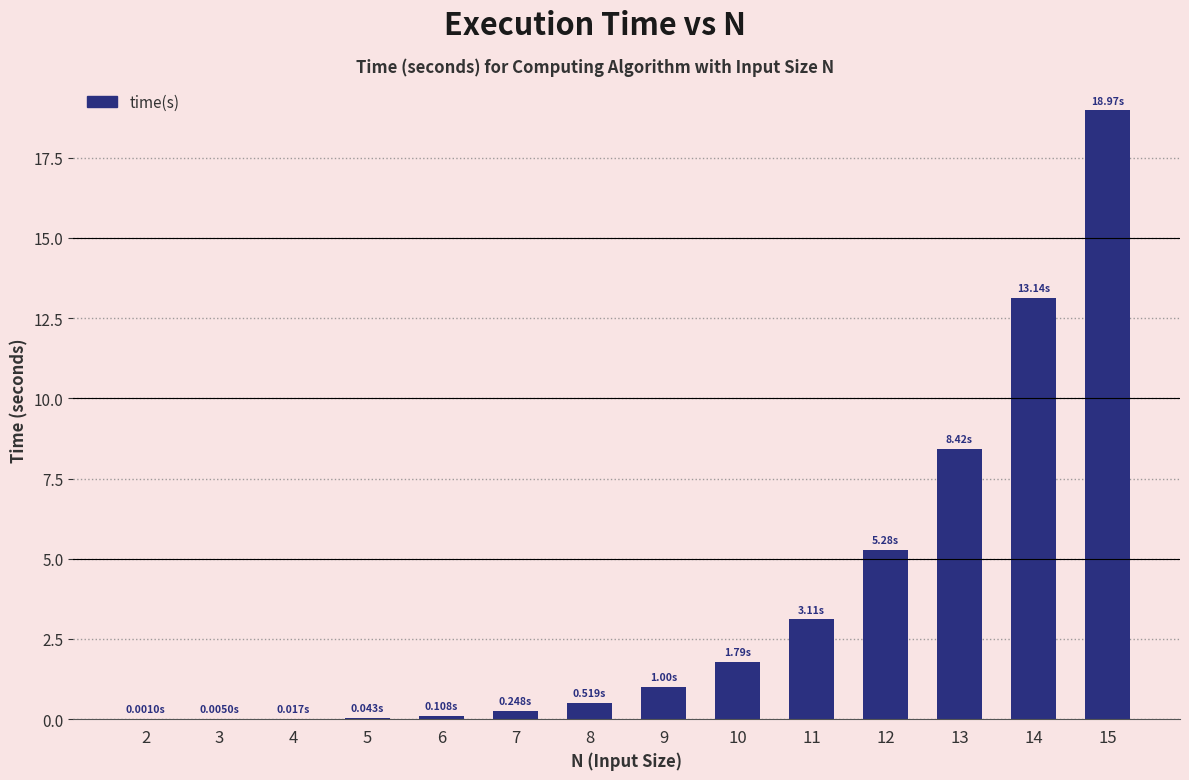

Where is the data nearest to the value 9?

13